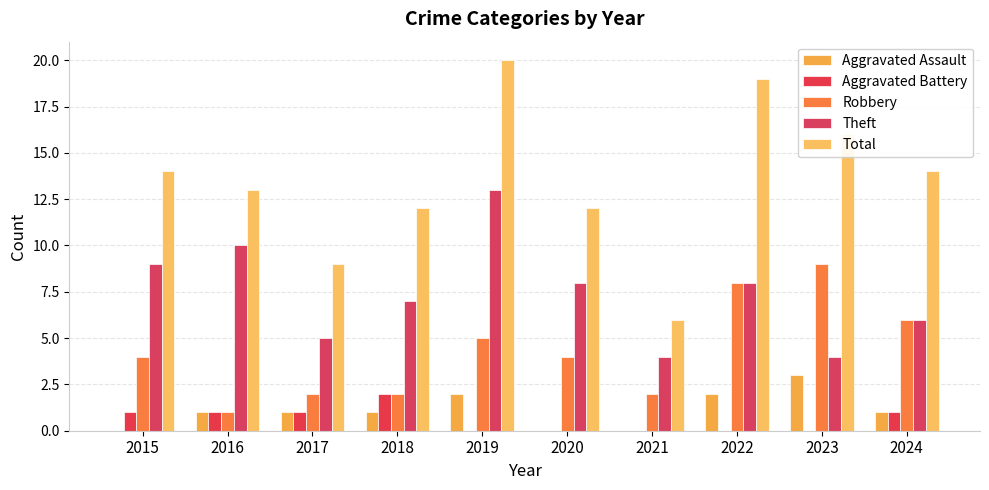

What is the average value of the Robbery series?

4